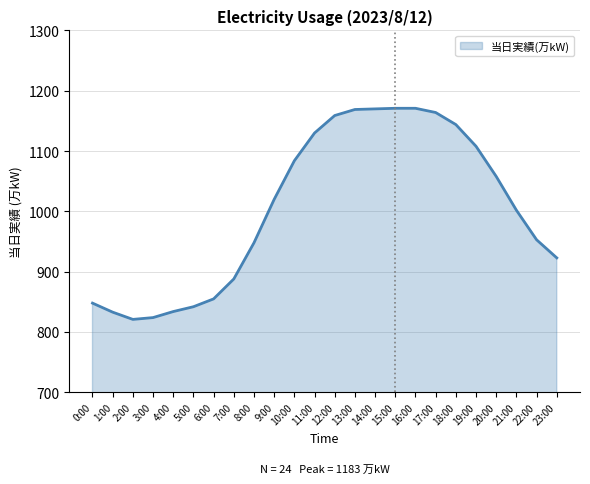

How many distinct data groups are displayed?

1